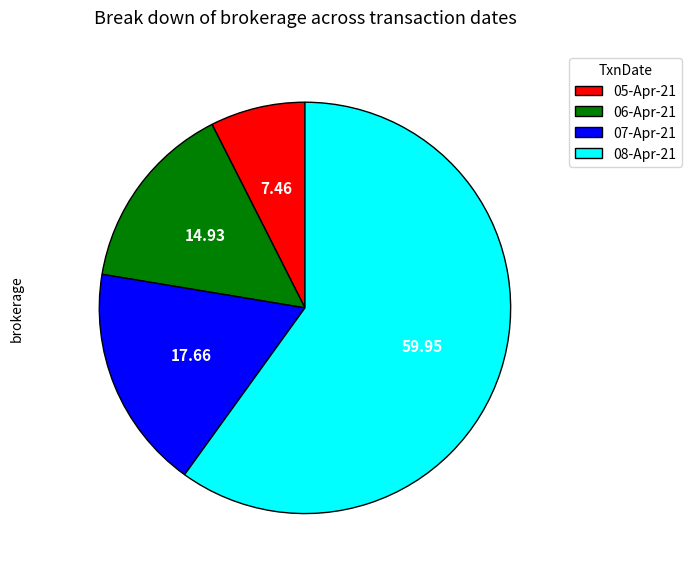

Count the number of slices in the pie.

4